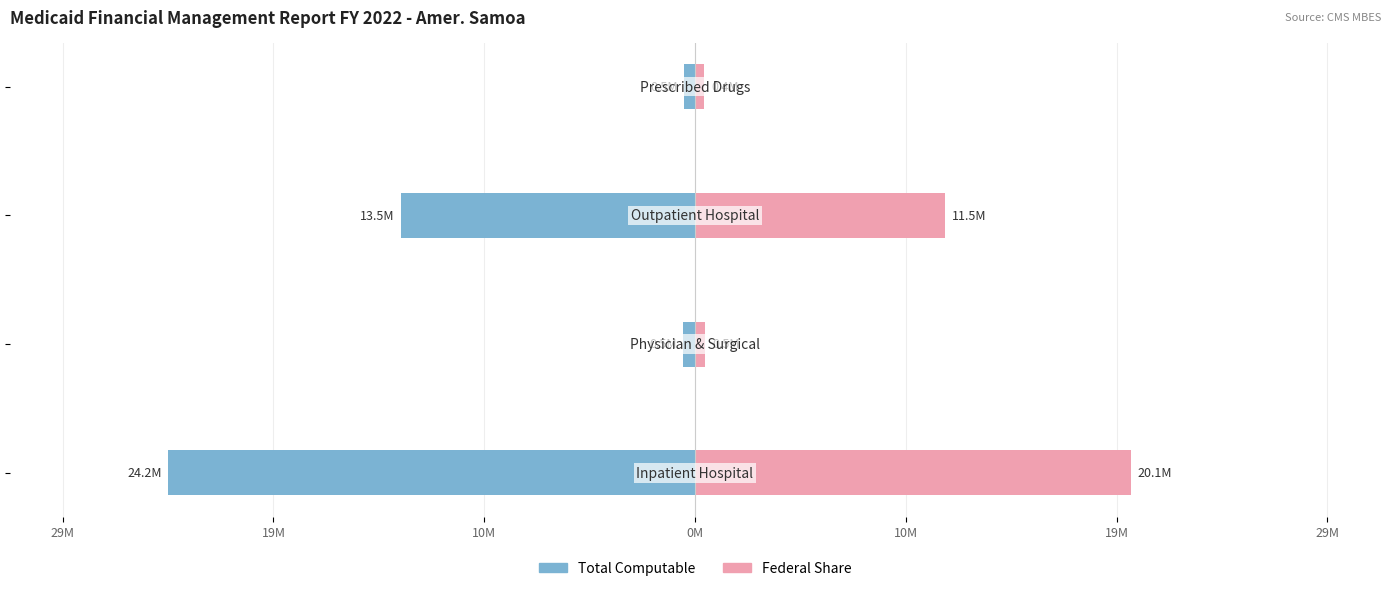

Reading right to left, extract all data points from this chart.

Total Computable: 0M=-489113	10M=-13531421	19M=-536925	29M=-24243548
Federal Share: 0M=436290	10M=11518212	19M=478938	29M=20050730